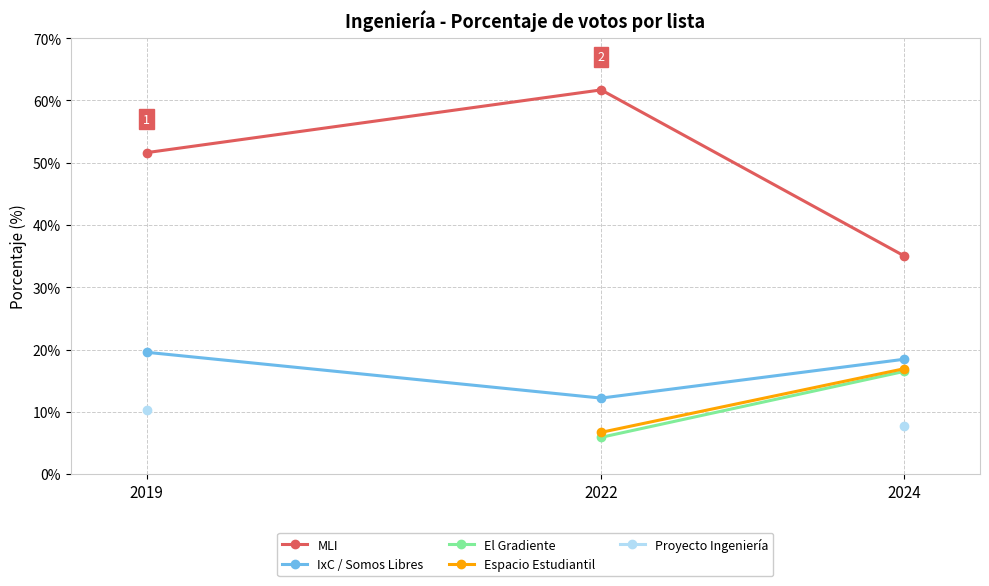

How many lines are shown in the chart?

5